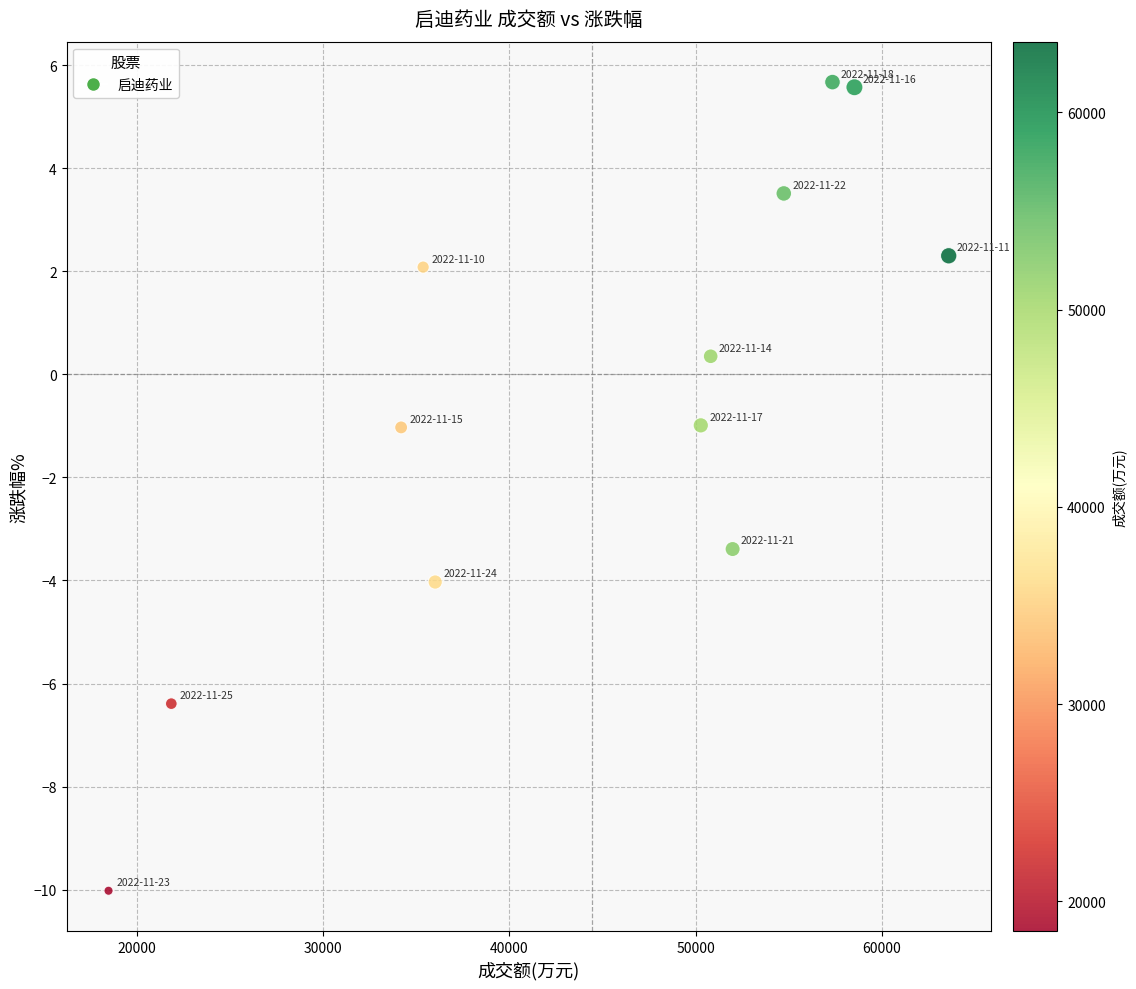

What is the range of Y values (max minus min)?

15.7